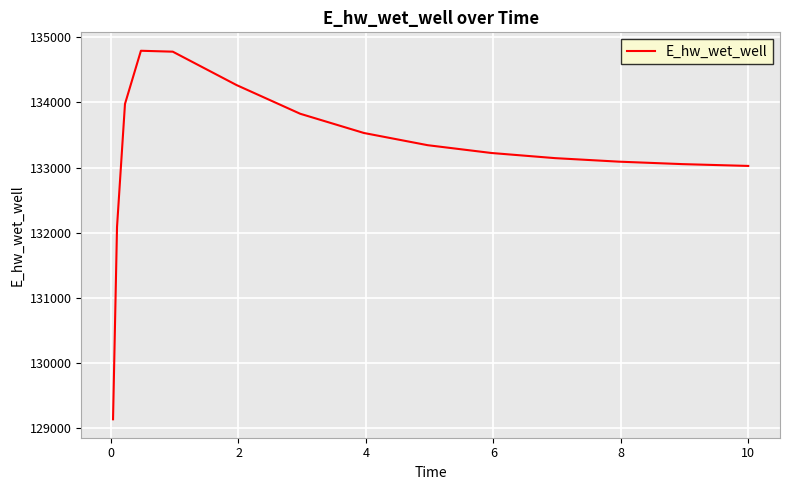

How many categories are shown in the chart?

15